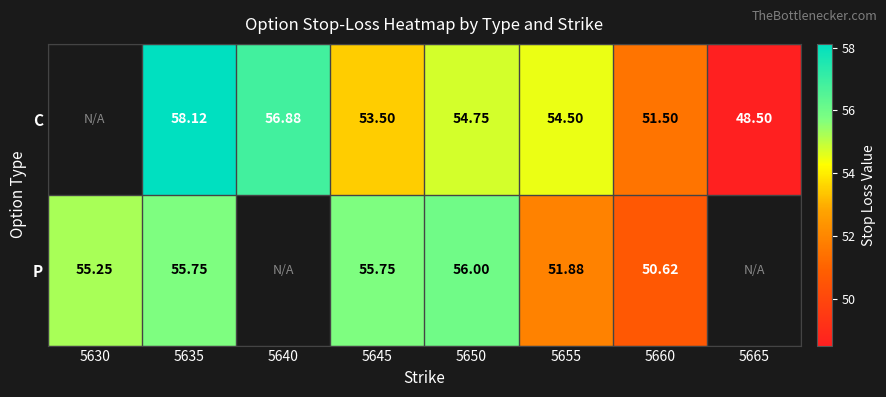

At 5645, list the series in order from largest to smallest.

P, C